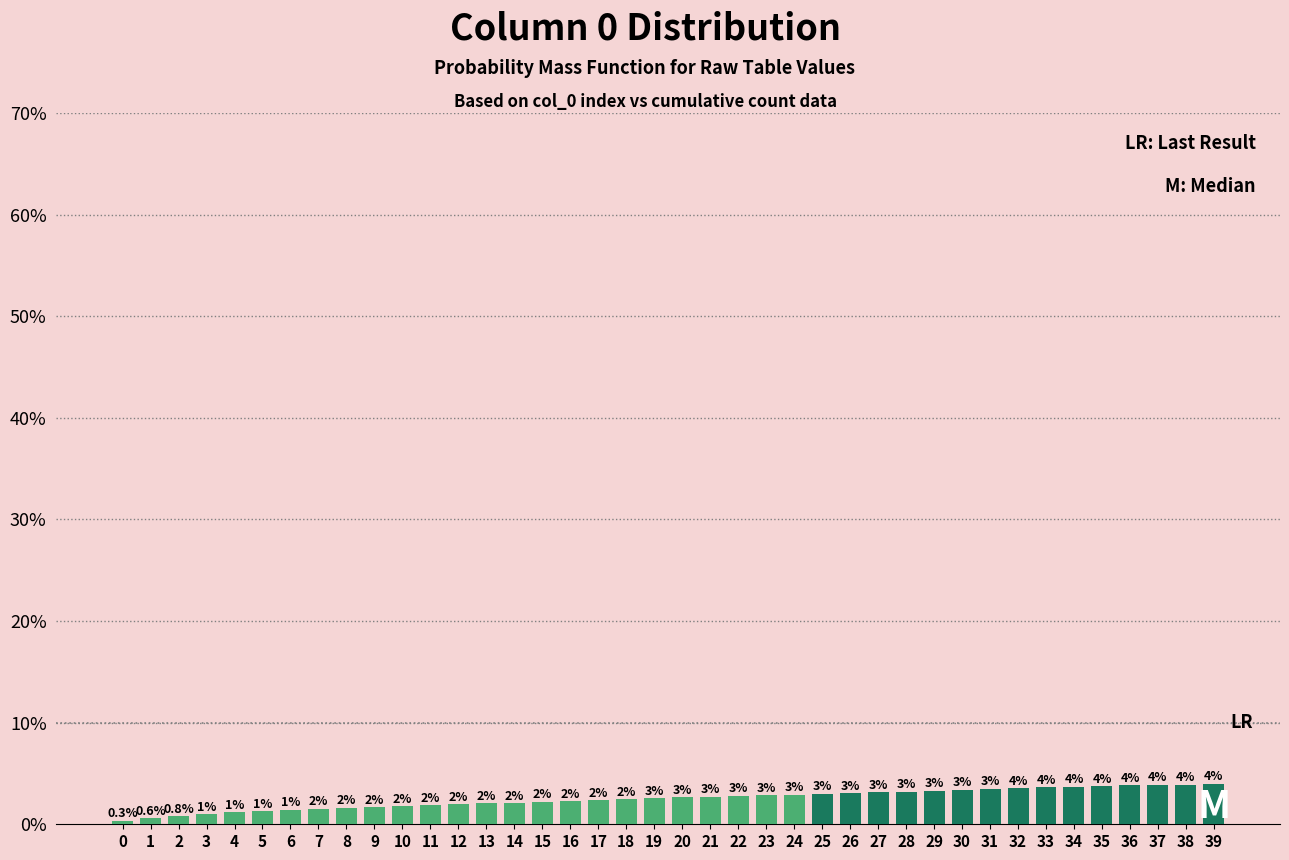

Are the bars horizontal?

No